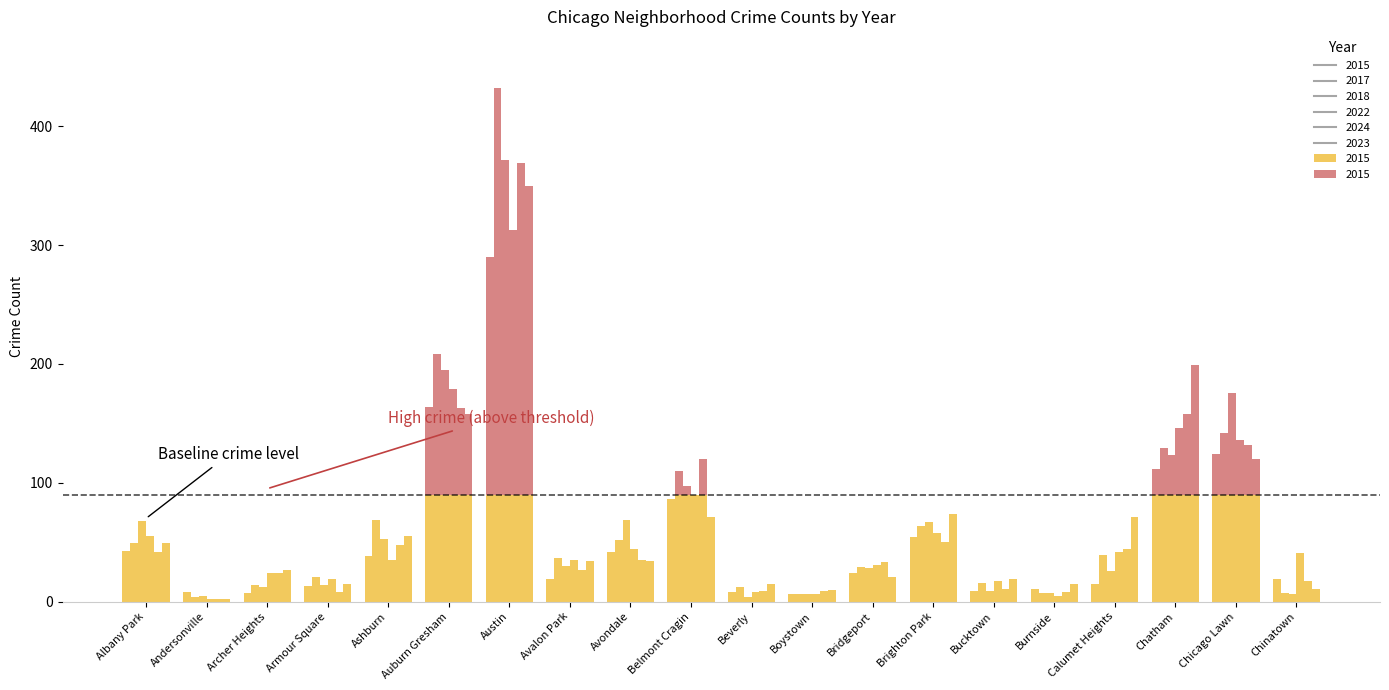

Where does the 2023 series first go above 34?

Albany Park